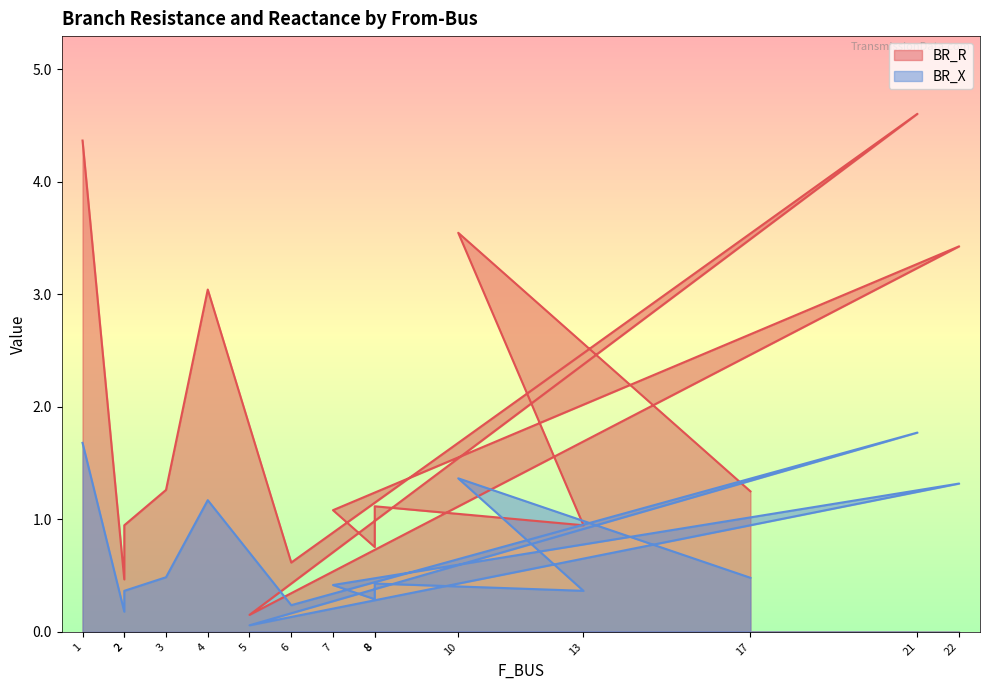

At which label does BR_R reach its minimum?

5